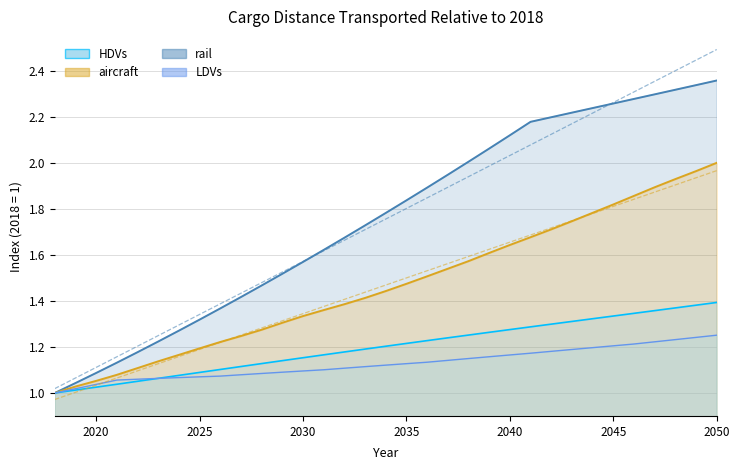

What is the difference between the second highest and minimum values in the LDVs series?

0.2